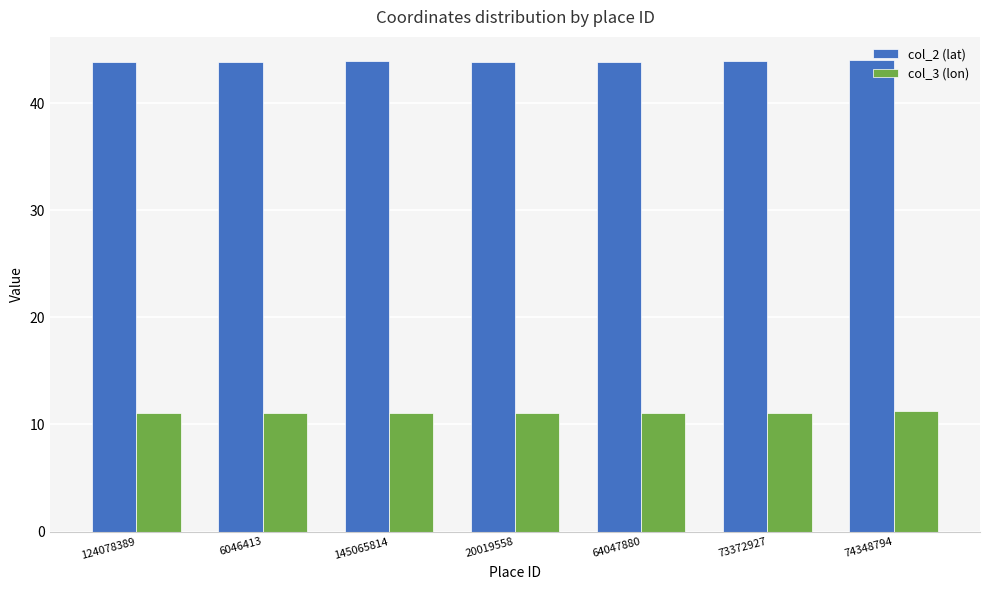

Is it true that col_2 (lat) equals 43.9 at 73372927?

True